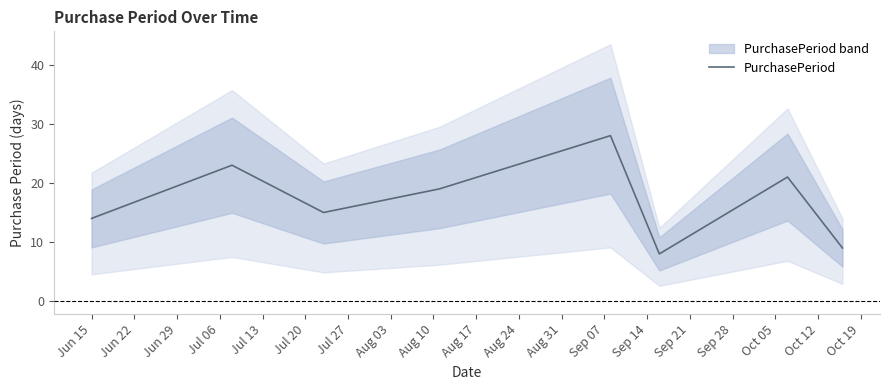

What is the value of the 6th point from the left?

8